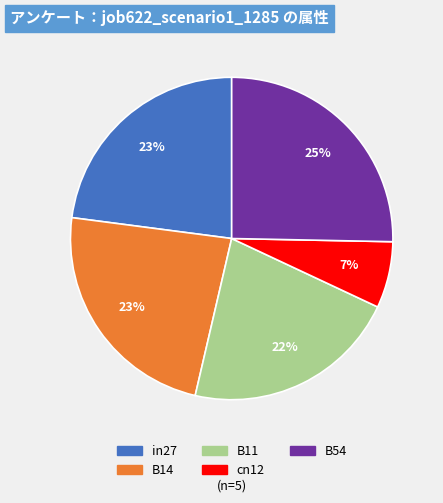

Which slice is the largest?

B54